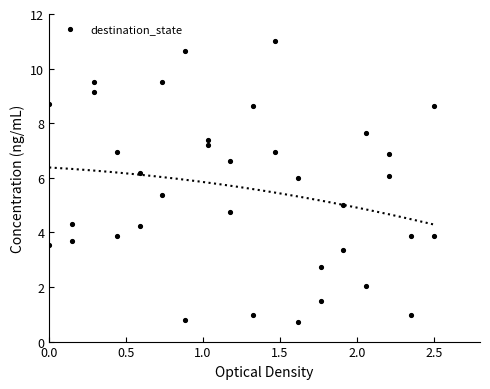

What is the range of Y values (max minus min)?

10.3